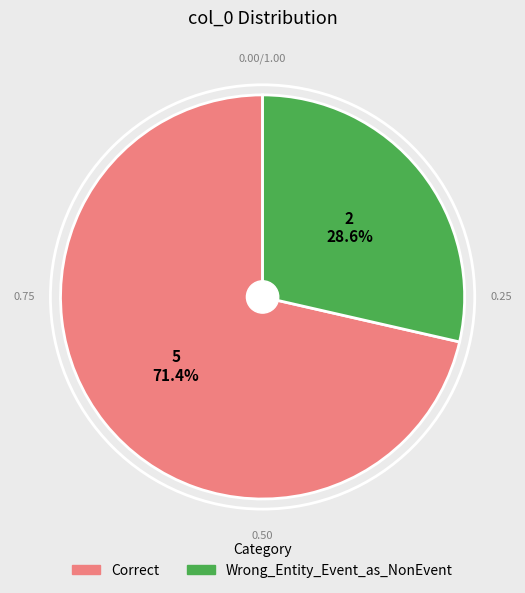

Count the number of slices in the pie.

2